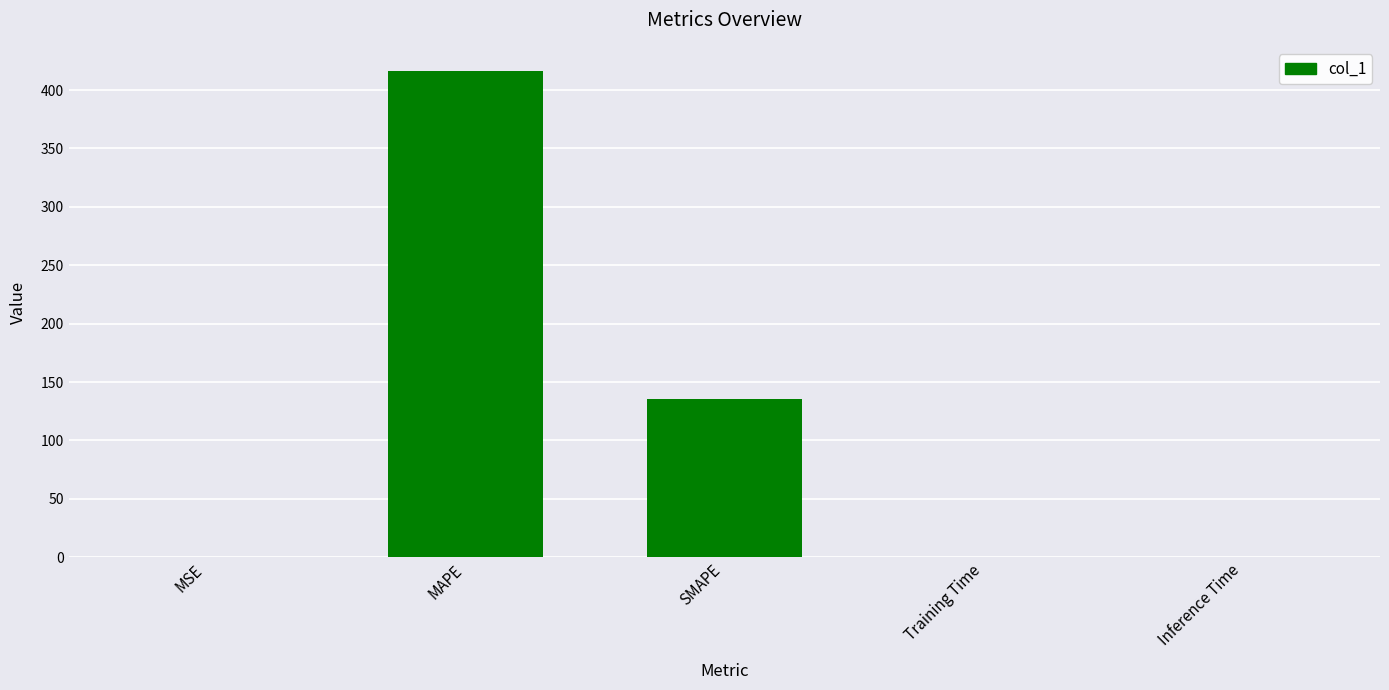

What is the greatest value displayed?

416.2